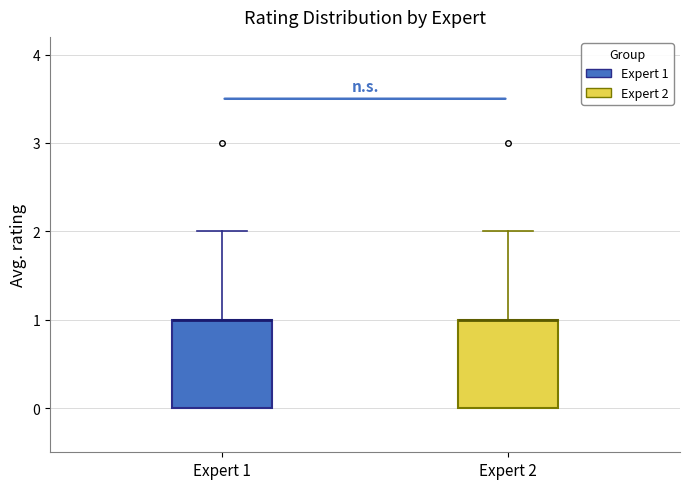

Reading left to right, read every box against the y-axis: the position of its median line, the range the box covers, and the ends of its whiskers. The values are not printed on the chart, so give them approximately, as read against the axis.

Expert 1: median 1 (drawn on the box's upper edge), box 0 to 1, whiskers 0 to 2
Expert 2: median 1 (drawn on the box's upper edge), box 0 to 1, whiskers 0 to 2